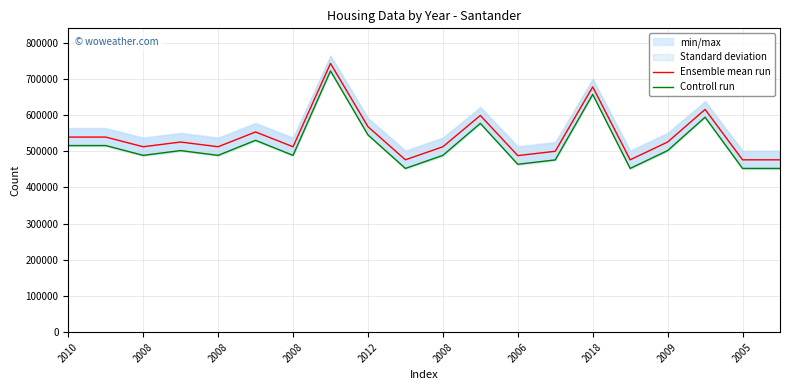

Reading left to right, list all the values displayed in this chart.

Ensemble mean run: 539051.0	539051.0	512380.5	525415.0	512380.5	553217.0	512380.5	742566.0	567844.0	476283.0	512380.5	598815.5	487876.5	499897.5	677774.0	476283.0	525415.0	615480.0	476283.0	476283.0
Controll run: 515686.0	515686.0	488593.0	501802.0	488593.0	530166.0	488593.0	721881.0	545161.0	452459.0	488593.0	576943.0	463978.0	476010.0	656966.0	452459.0	501802.0	593998.0	452459.0	452459.0